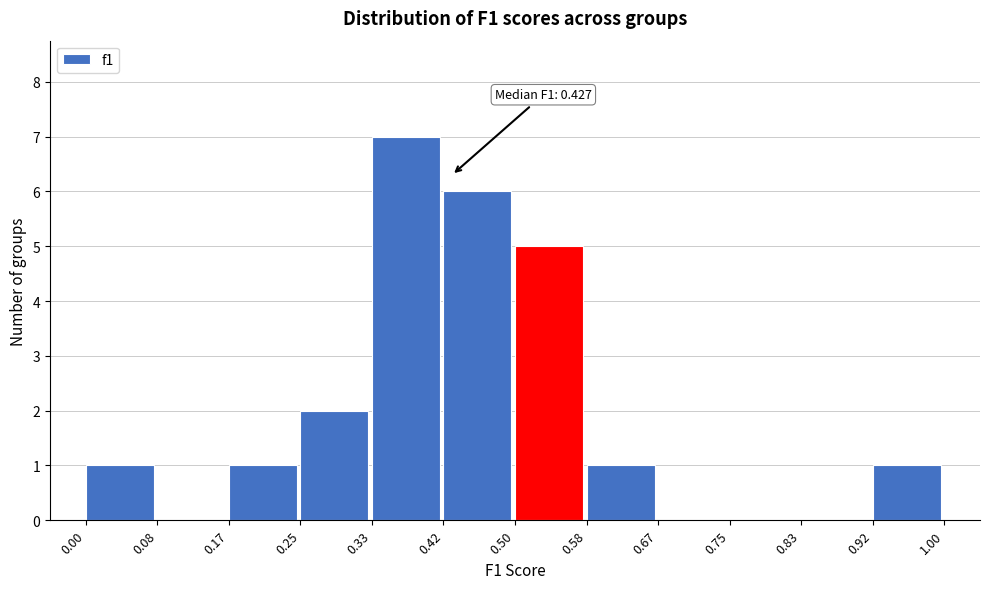

Over which range of the x-axis is the bar tallest?

0.33 to 0.42